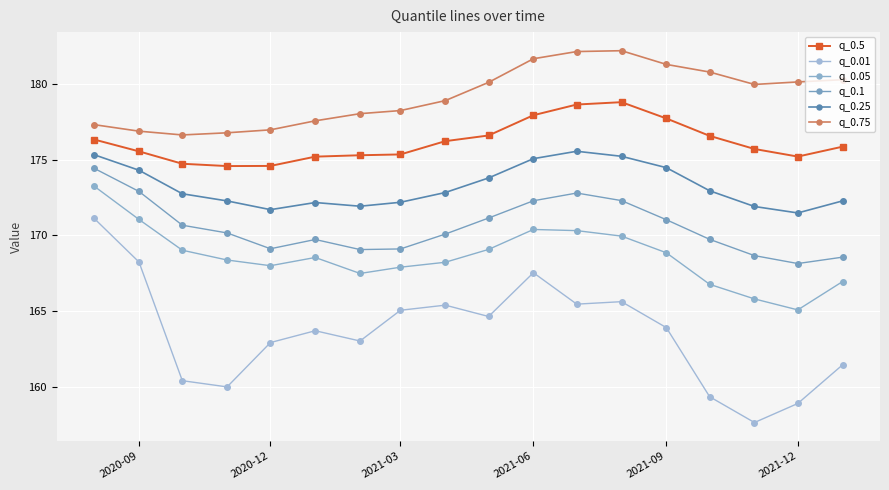

What is the minimum value shown in the chart?

157.6